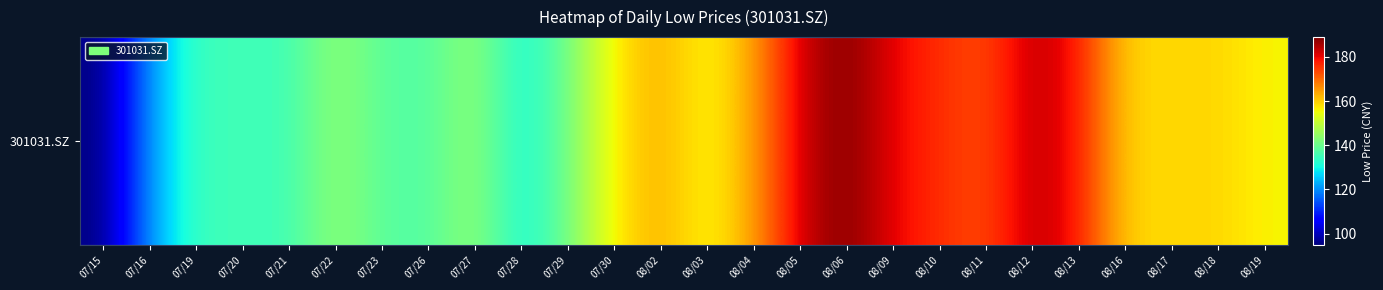

The chart shows a value of 135.0 at 07/21. True or false?

True